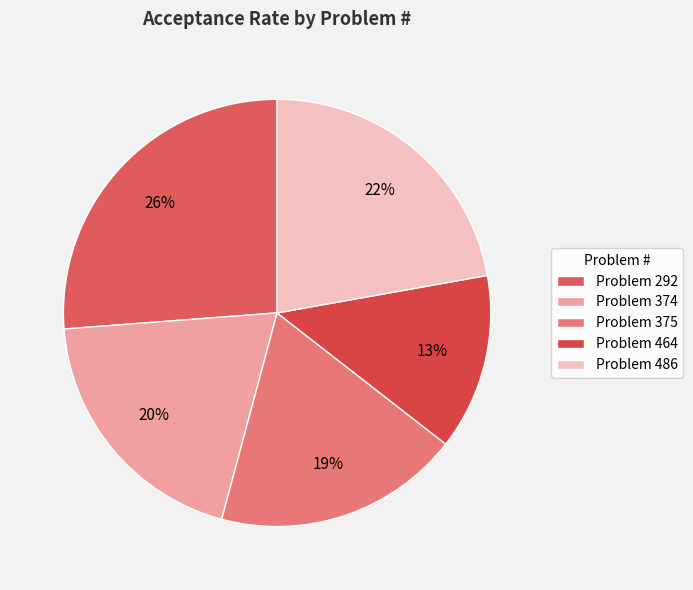

Is there any slice that represents more than half of the pie?

No